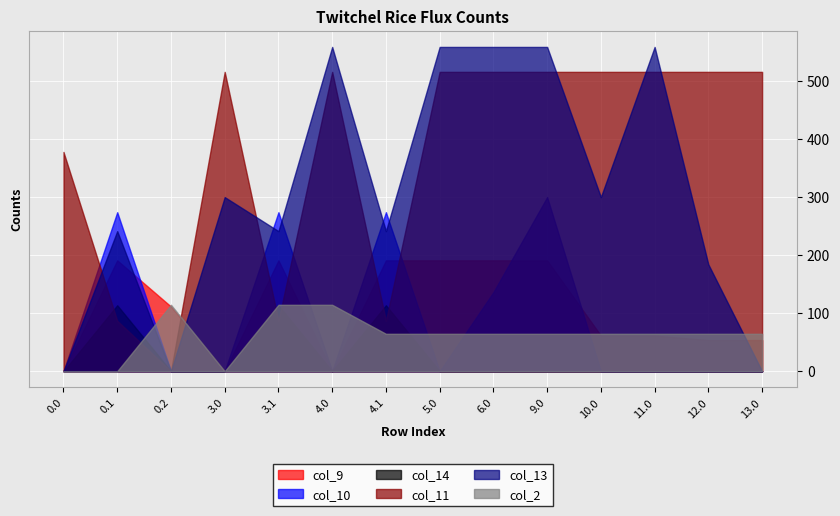

What is the label of the 6th point from the right?

6.0